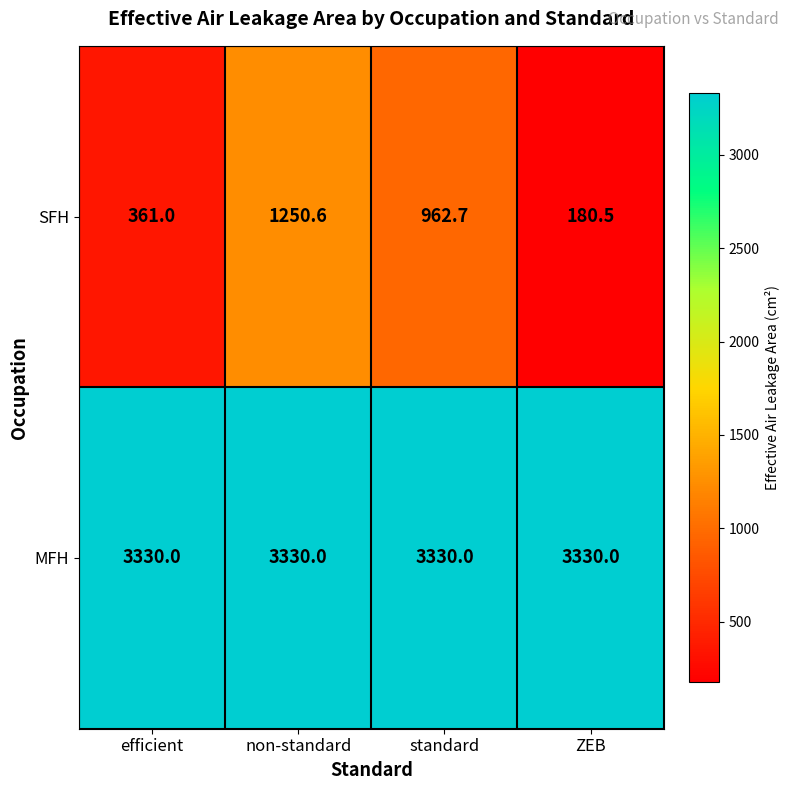

At non-standard, list the series in order from largest to smallest.

MFH, SFH